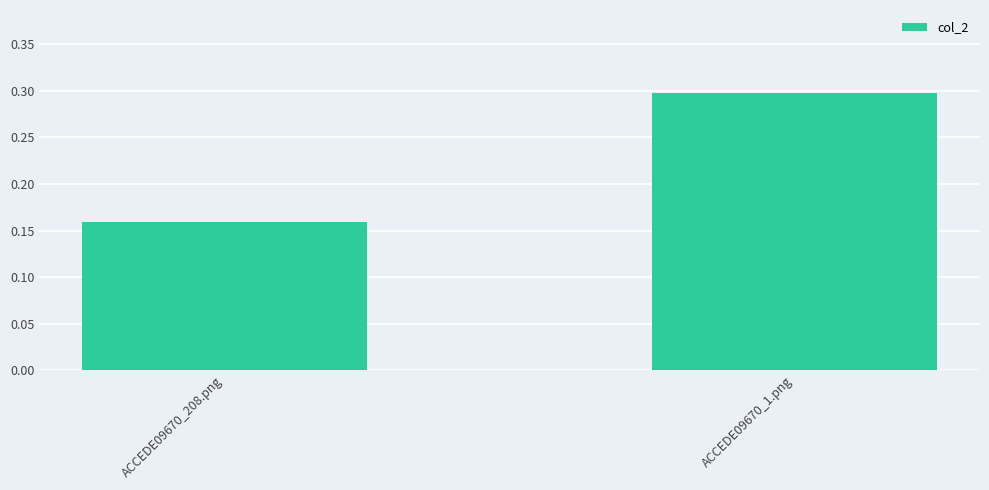

What is the difference between the maximum and minimum values?

0.1